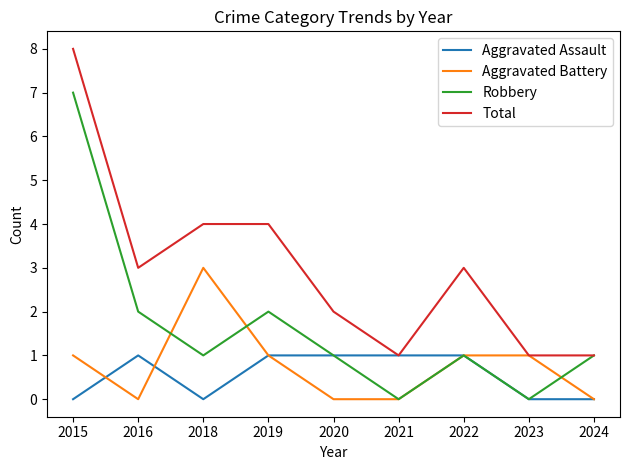

What are all the series names shown in the legend?

Aggravated Assault, Aggravated Battery, Robbery, Total